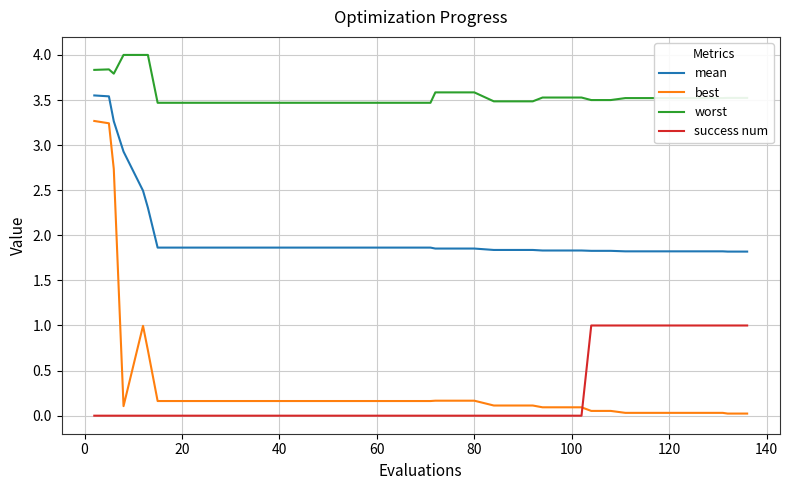

What is the difference between the maximum and minimum values in the worst series?

0.5